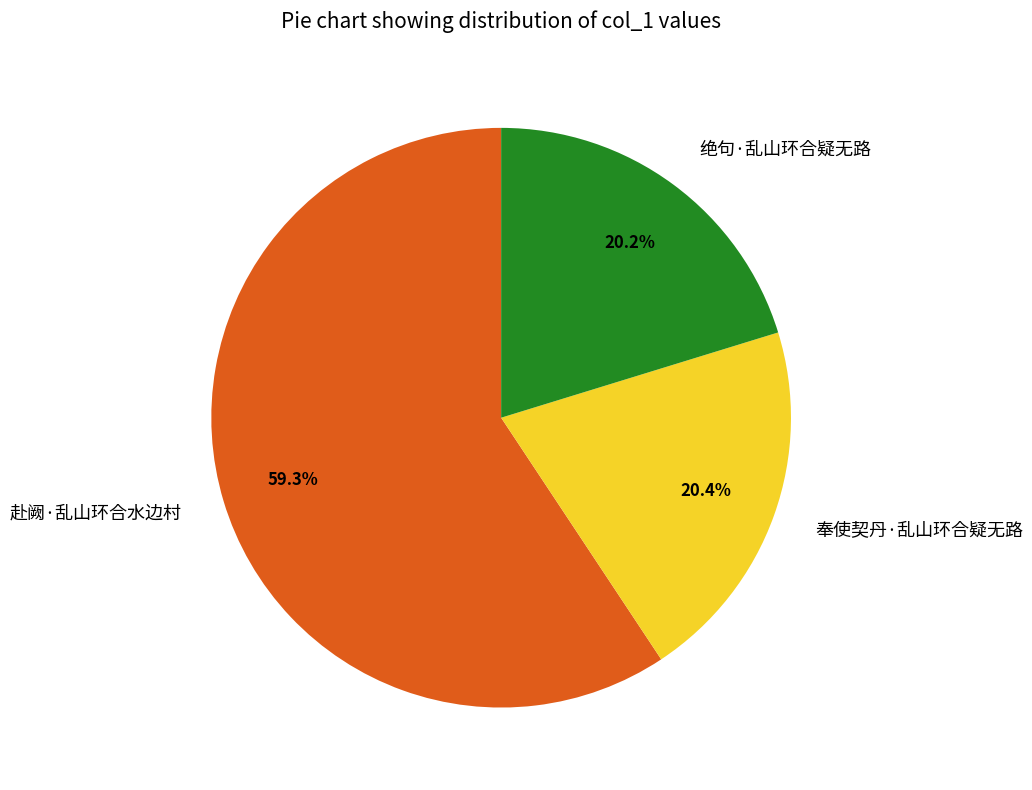

What is the ratio of the value at 绝句·乱山环合疑无路 to the value at 奉使契丹·乱山环合疑无路?

1.0